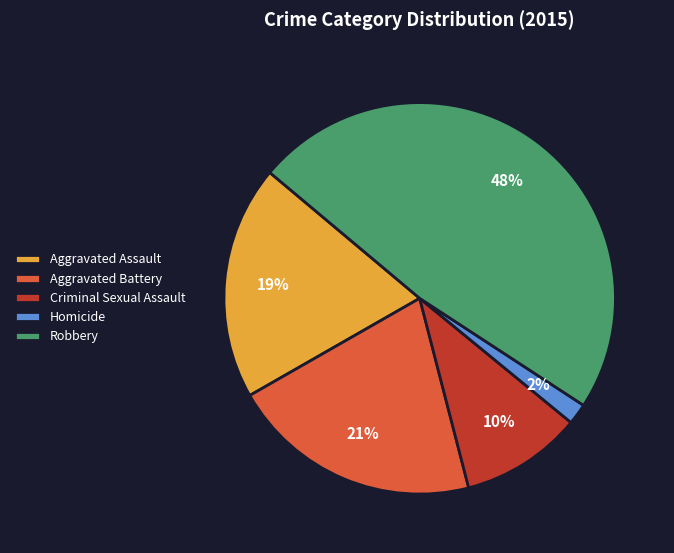

How many segments does this pie chart have?

5